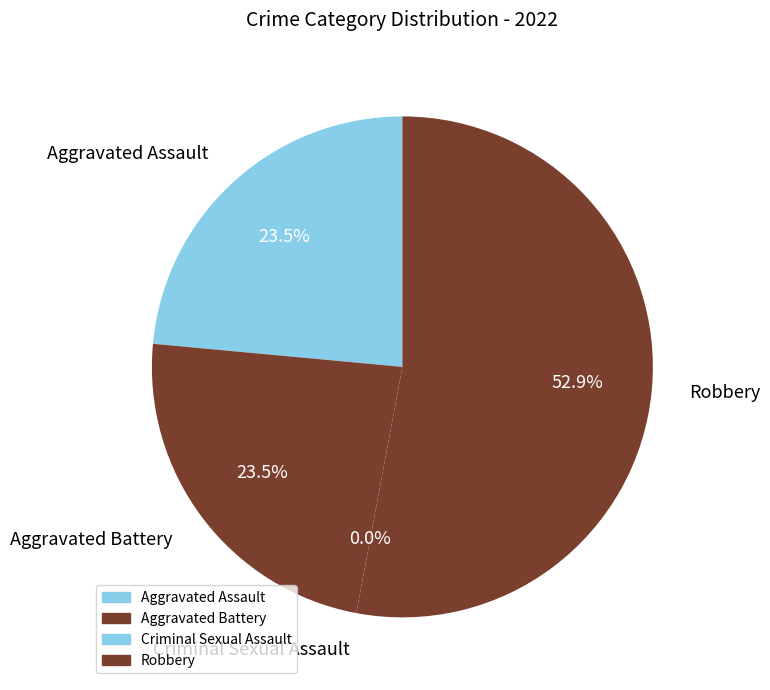

Is there any slice that represents more than half of the pie?

Yes